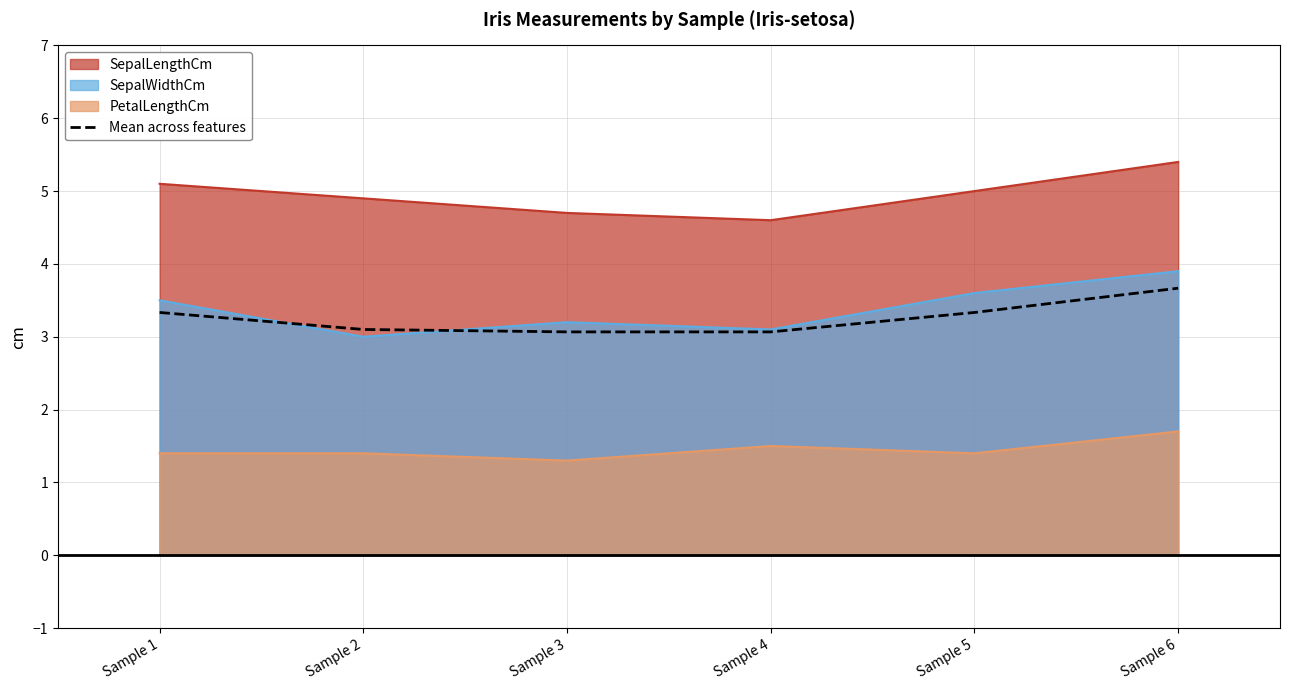

Which label corresponds to the smallest value in the chart?

Sample 3